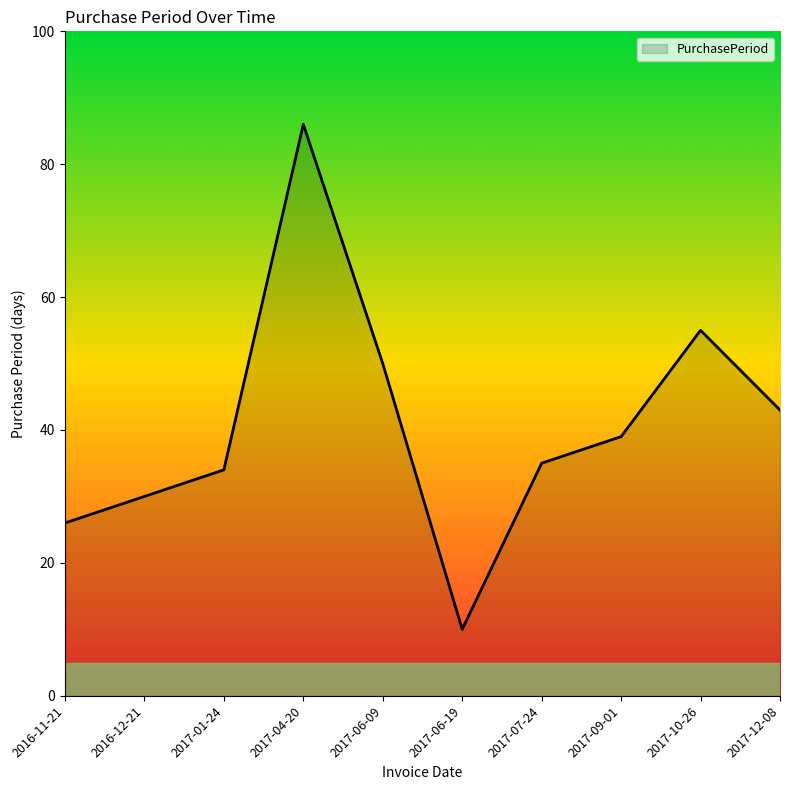

Reading left to right, list all the values displayed in this chart.

26	30	34	86	50	10	35	39	55	43